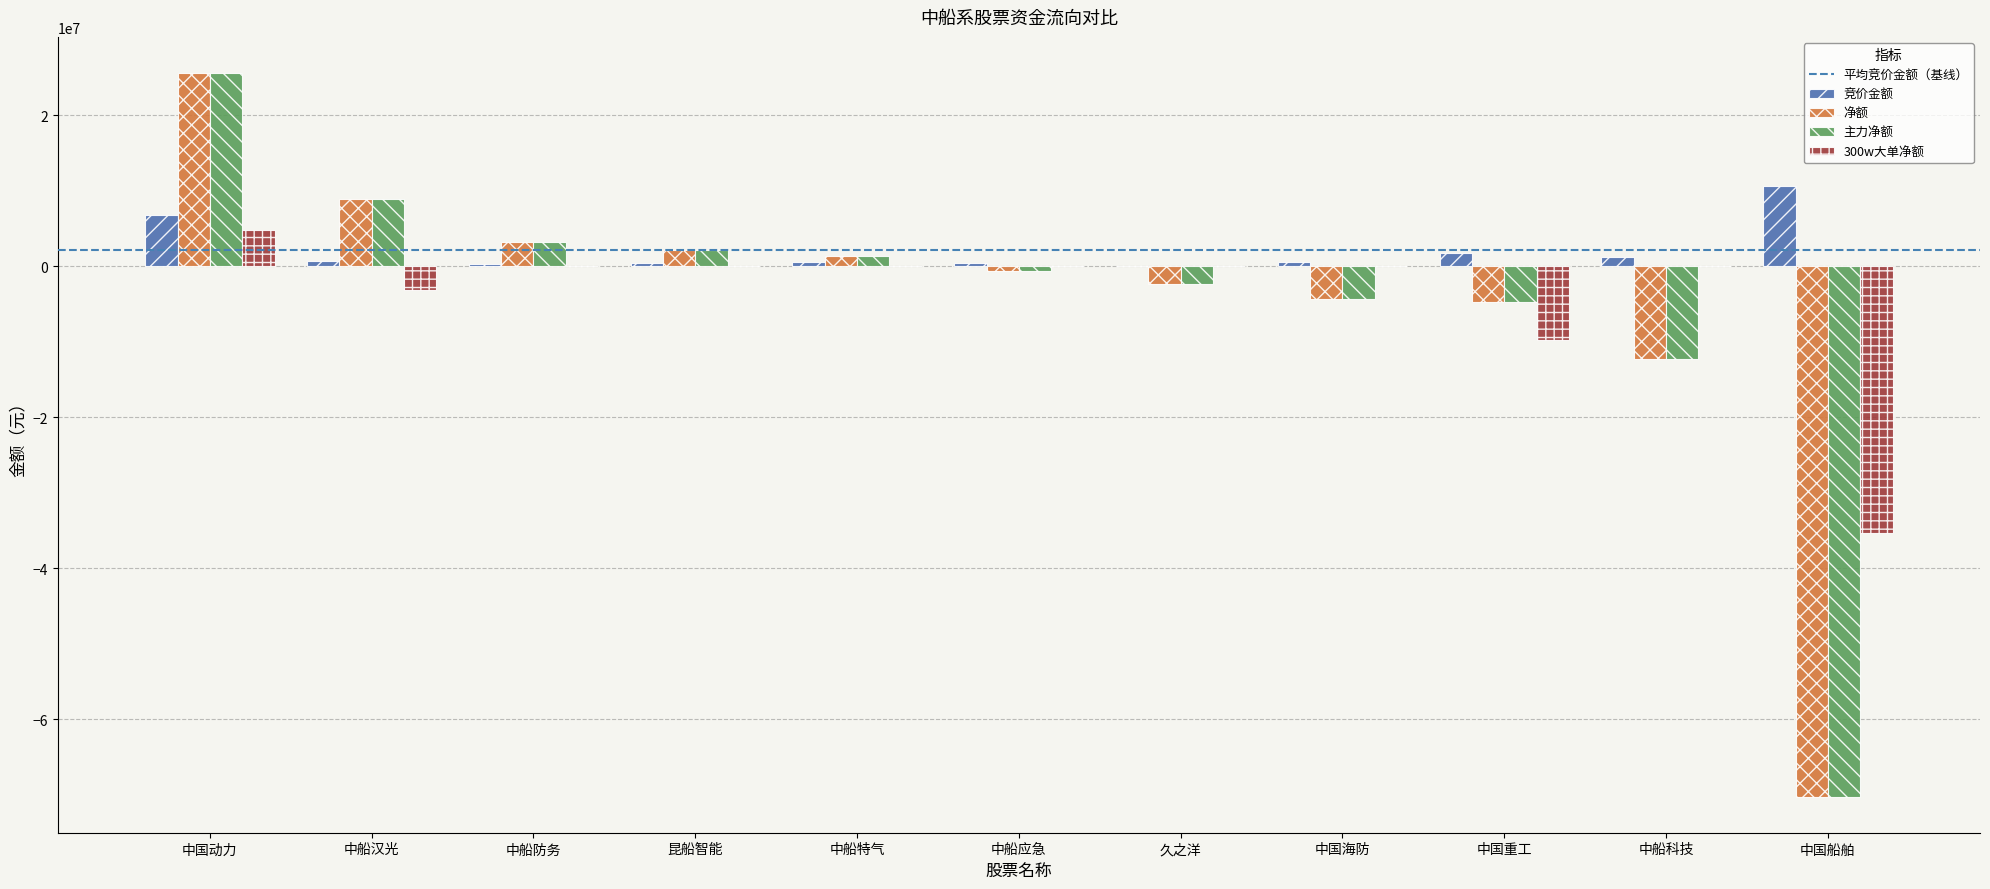

What is the average value of the 竞价金额 series?

2148826